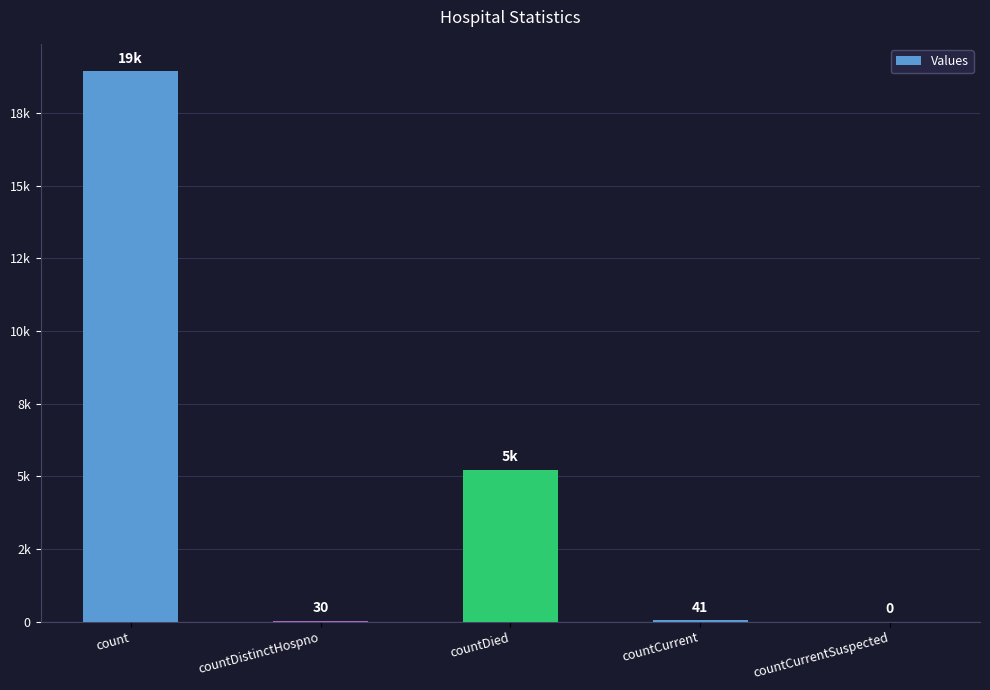

Reading left to right, transcribe all the data shown in this chart.

18929	30	5228	41	0